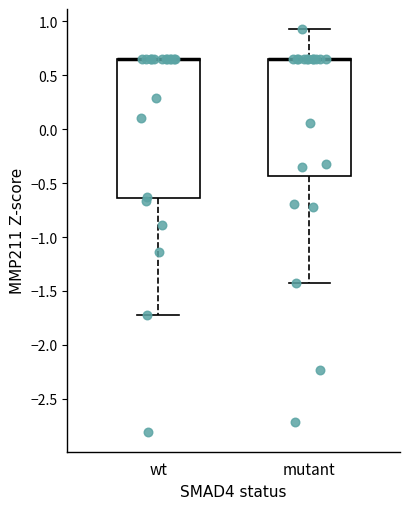

Where is the lower edge of the box for wt on the y-axis? The values are not printed on the chart, so give them approximately, as read against the axis.

-0.65